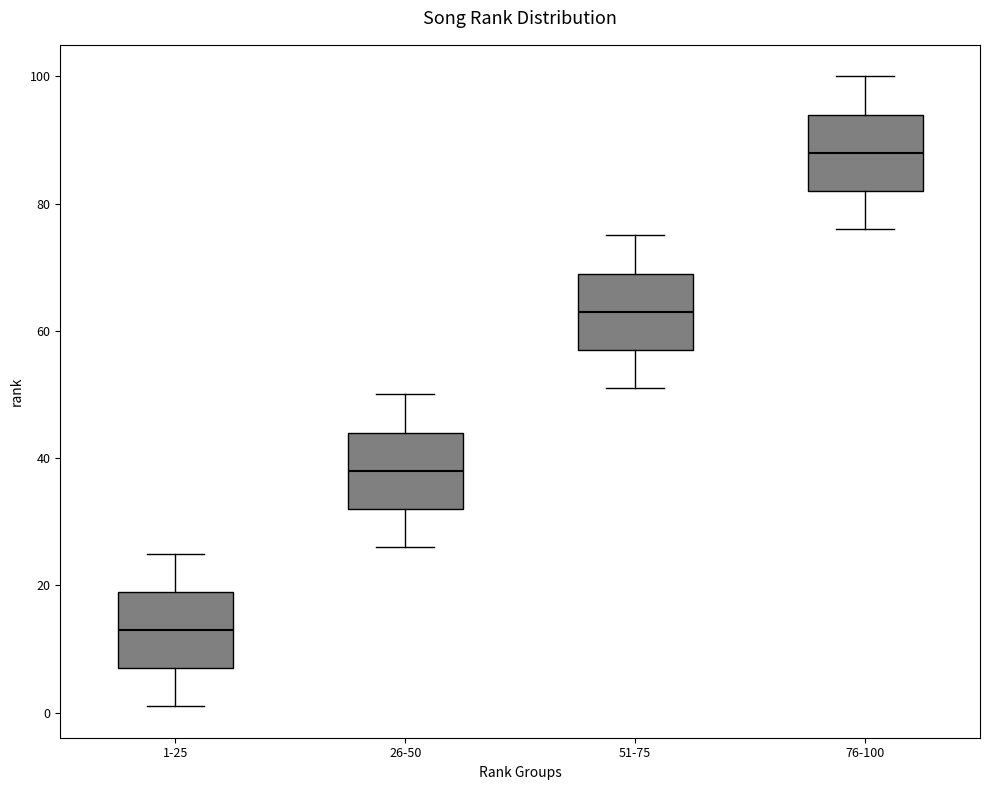

Reading left to right, read every box against the y-axis: the position of its median line, the range the box covers, and the ends of its whiskers. The values are not printed on the chart, so give them approximately, as read against the axis.

1-25: median 14, box 8 to 20, whiskers 2 to 26
26-50: median 38, box 32 to 44, whiskers 26 to 50
51-75: median 64, box 58 to 70, whiskers 52 to 76
76-100: median 88, box 82 to 94, whiskers 76 to 100